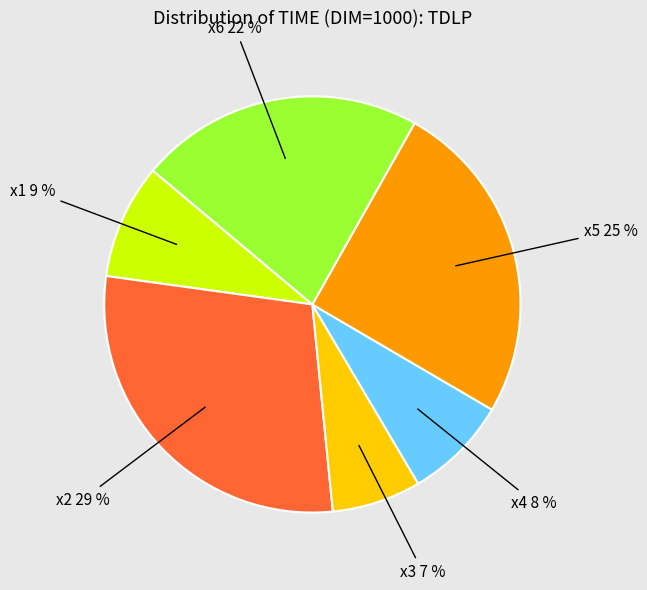

To the nearest percent, what portion does x4 represent?

8%